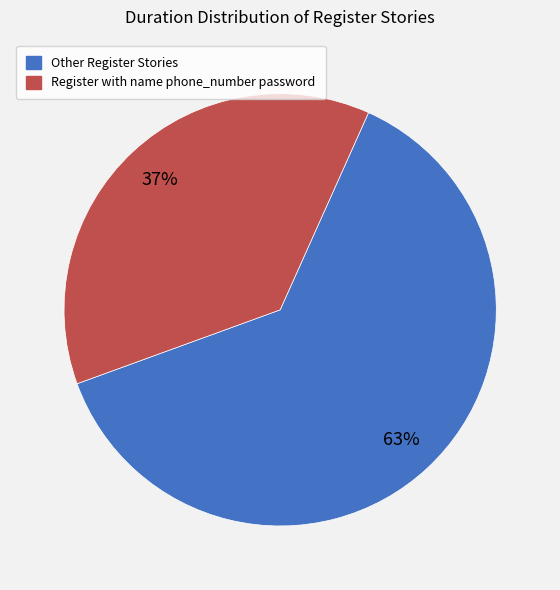

To the nearest percent, what is the average slice percentage?

50%